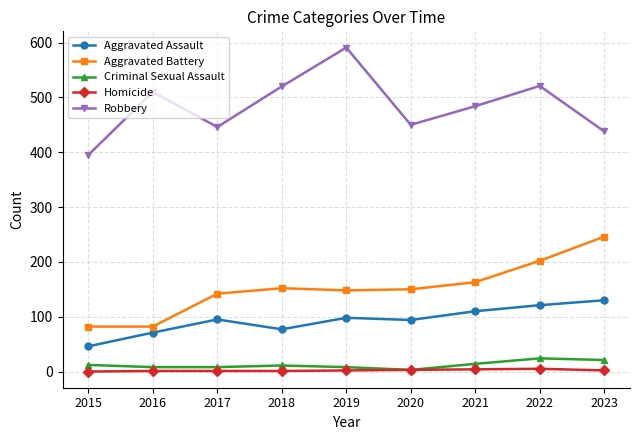

True or false: Aggravated Assault and Criminal Sexual Assault intersect in this chart.

False